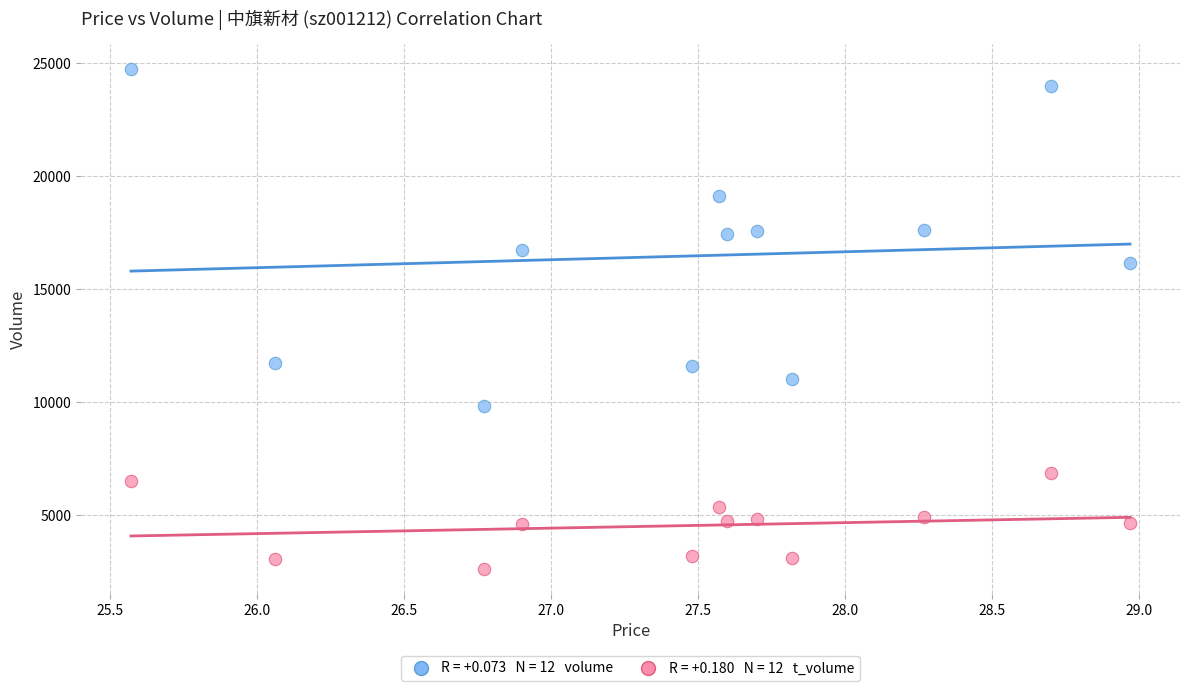

Across all data points, what is the range of Y values (max minus min)?

22116